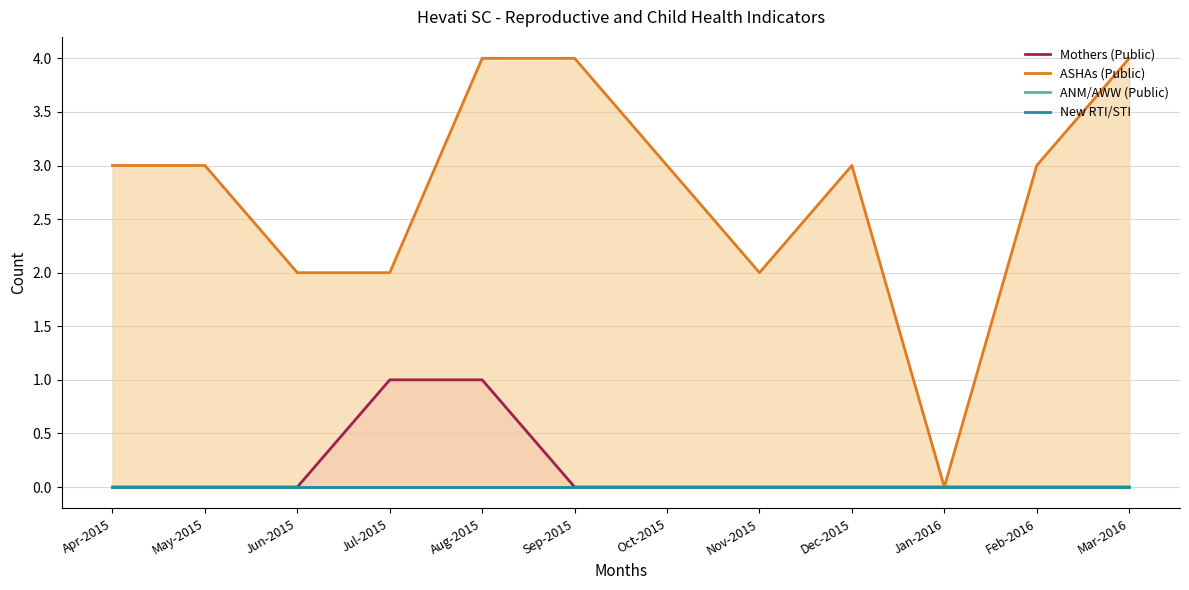

What are all the series names shown in the legend?

Mothers (Public), ASHAs (Public), ANM/AWW (Public), New RTI/STI